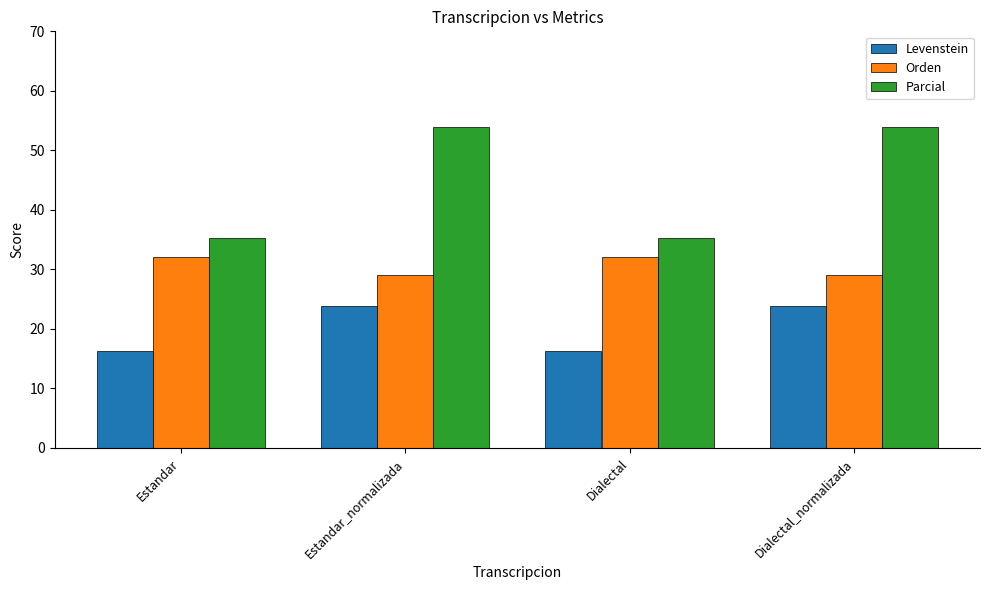

What is the maximum value for Parcial?

53.8